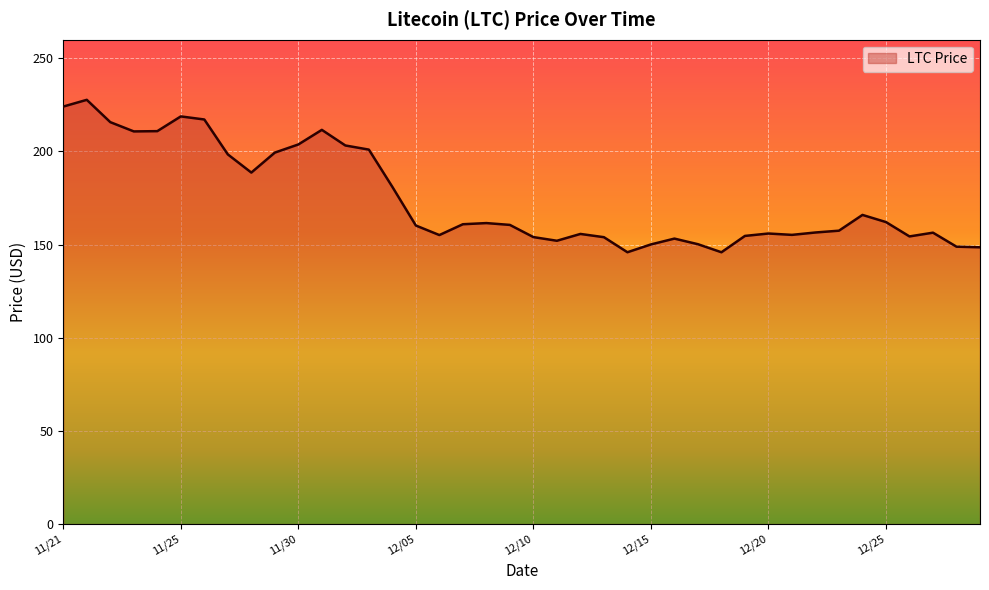

What is the smallest value displayed?

145.9